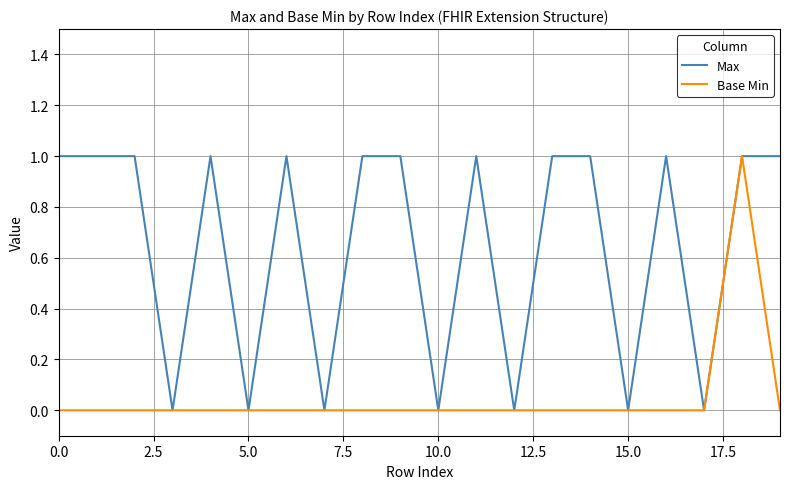

Count the Max values in the range 0 to 1.

20